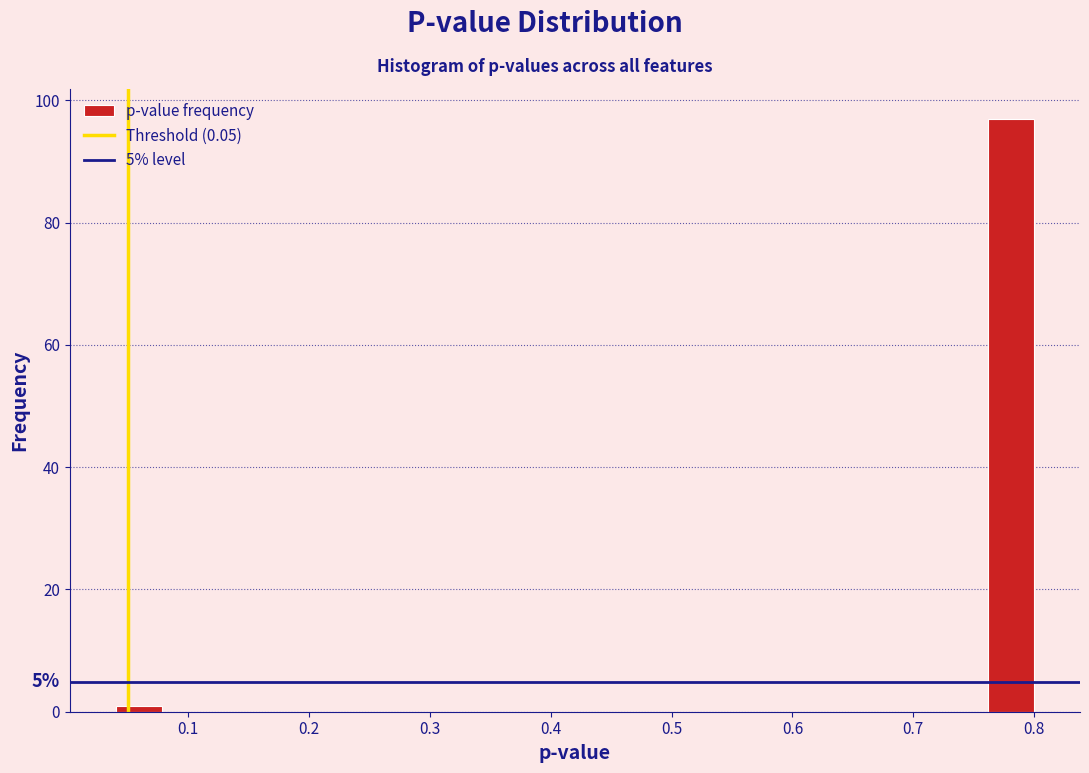

Read against the x-axis, roughly where is the centre of the tallest bar?

0.78